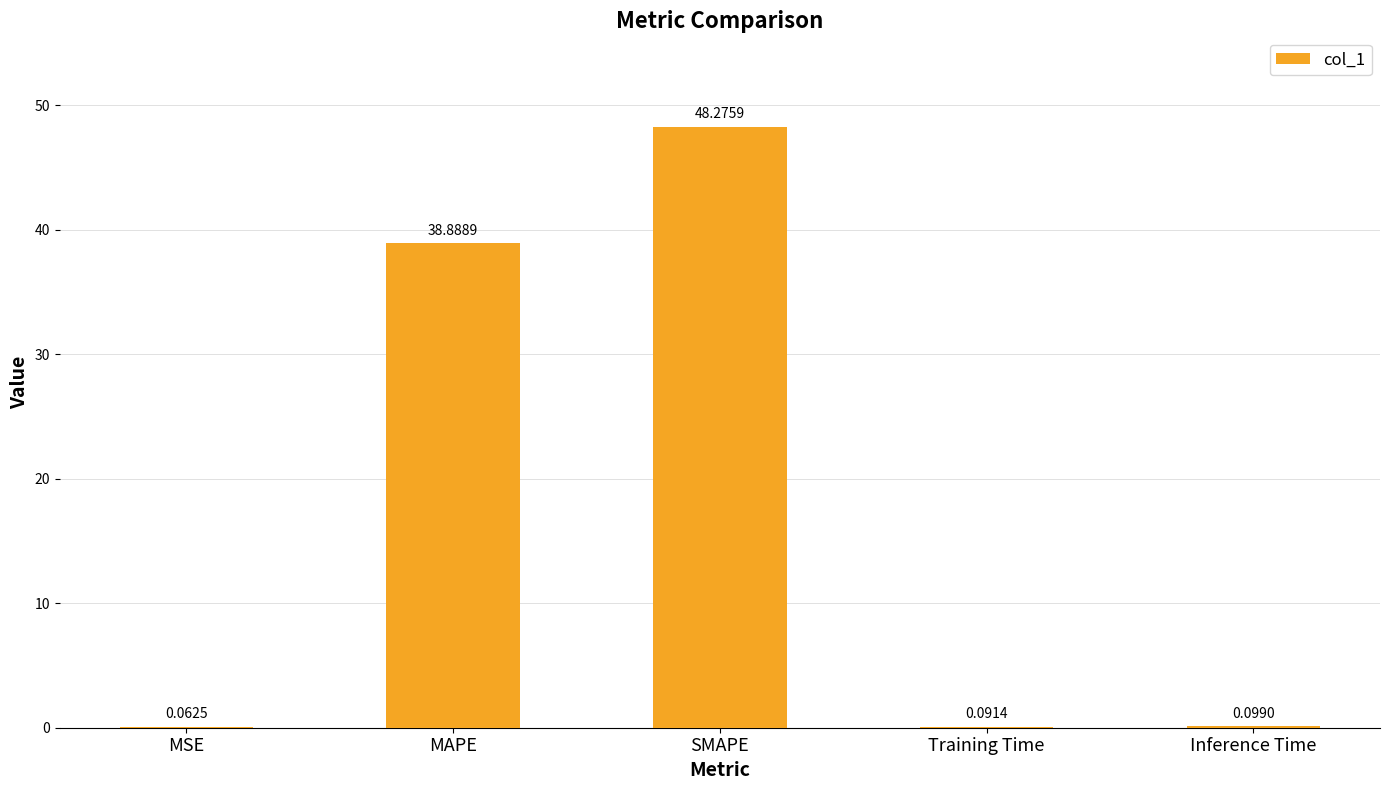

At which label is the value closest to 24?

MAPE